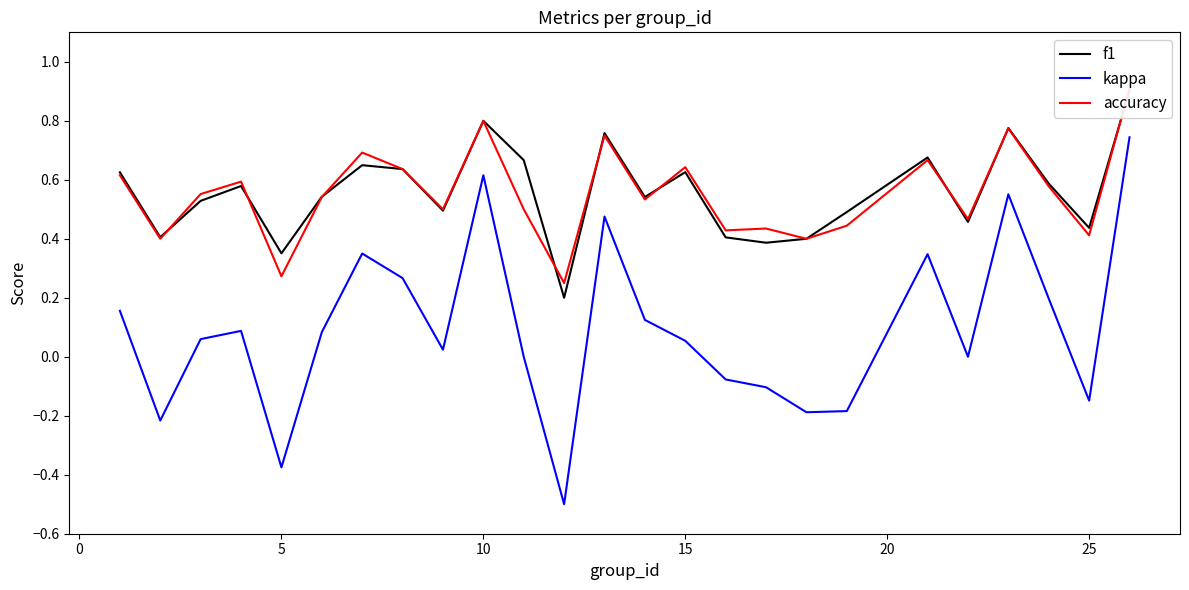

What is the greatest value displayed?

0.9